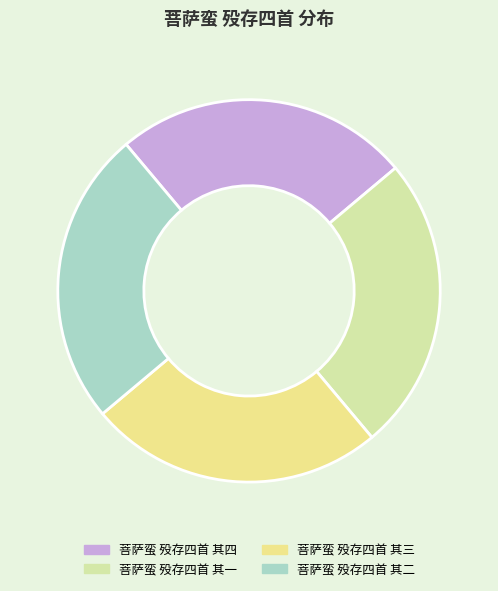

True or false: 菩萨蛮 殁存四首 其四 accounts for 25% of the total.

True